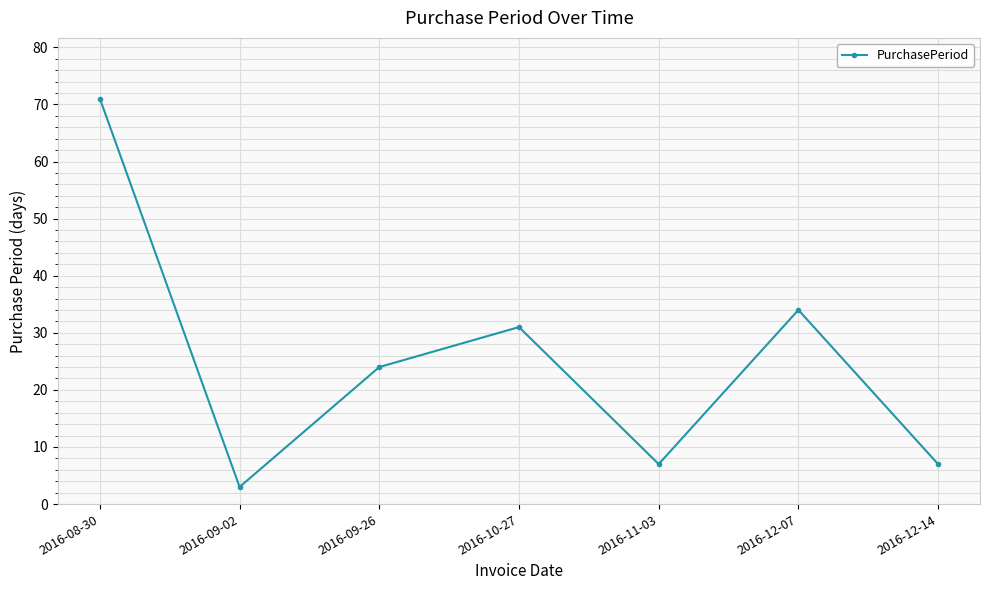

Reading left to right, extract all data points from this chart.

2016-08-30=71	2016-09-02=3	2016-09-26=24	2016-10-27=31	2016-11-03=7	2016-12-07=34	2016-12-14=7